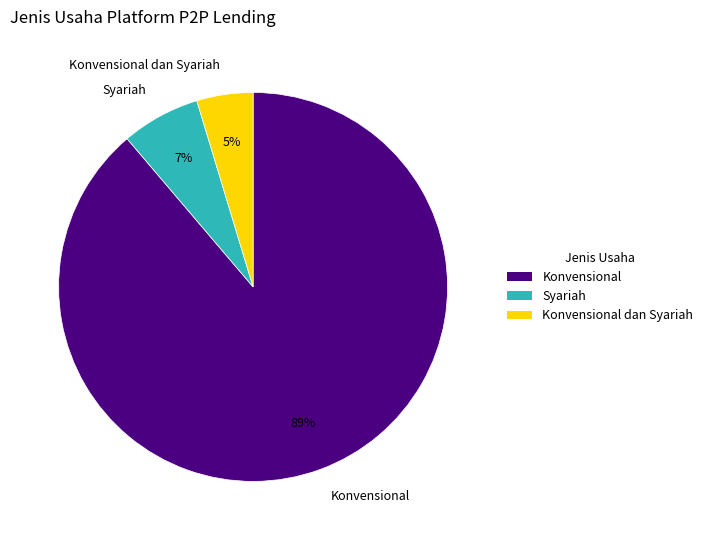

To the nearest percent, what percentage of the pie is Konvensional dan Syariah?

5%